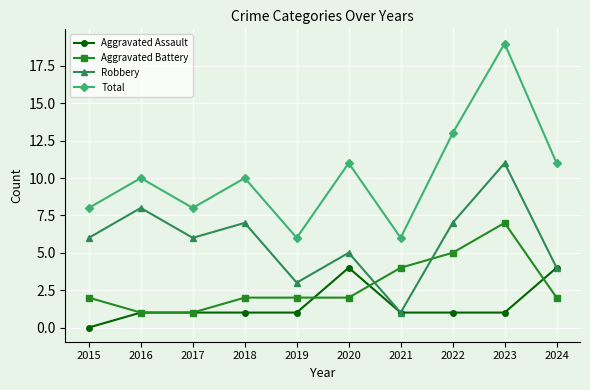

How many lines are shown in the chart?

4